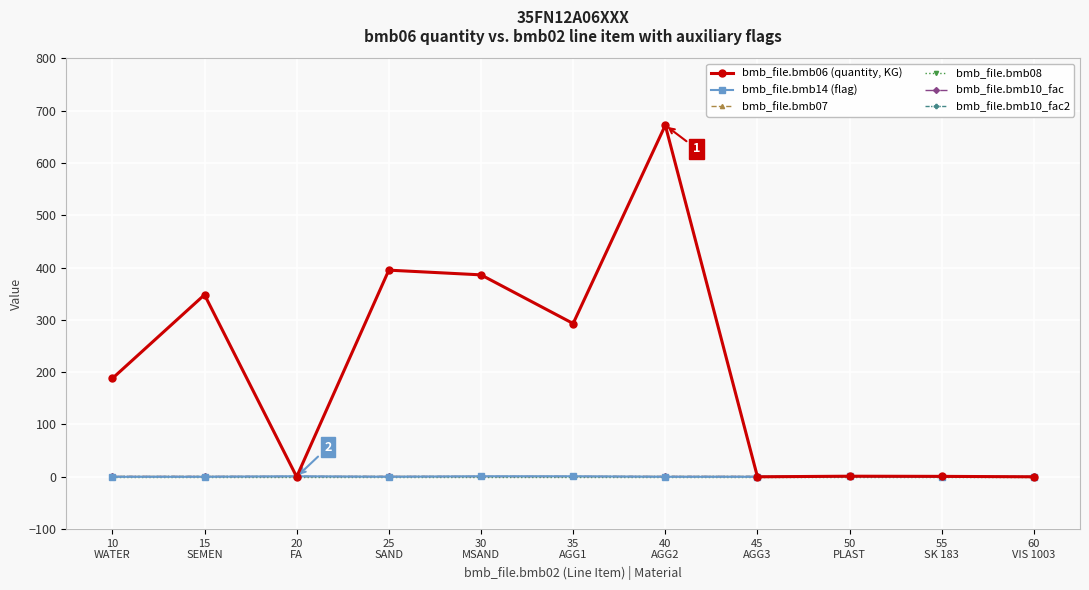

Is this an area chart (filled region under the line)?

No